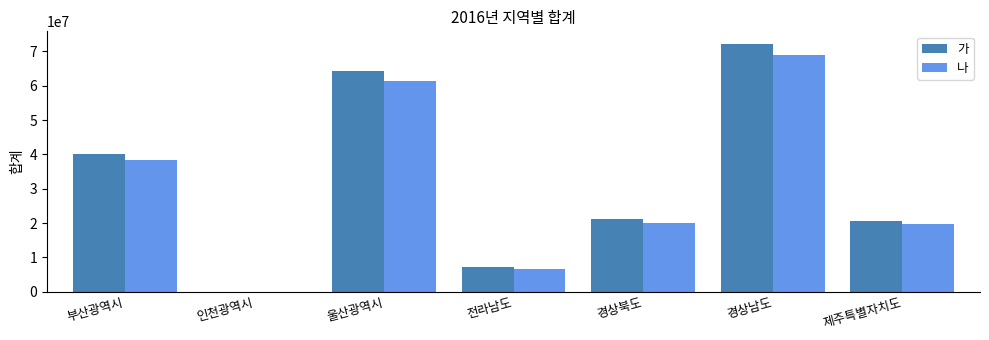

Reading left to right, transcribe all the data shown in this chart.

가: 부산광역시=40239240	인천광역시=4531	울산광역시=64275479	전라남도=7080920	경상북도=21140203	경상남도=72240395	제주특별자치도=20603229
나: 부산광역시=38345031	인천광역시=4318	울산광역시=61249796	전라남도=6747595	경상북도=20145056	경상남도=68839775	제주특별자치도=19633359